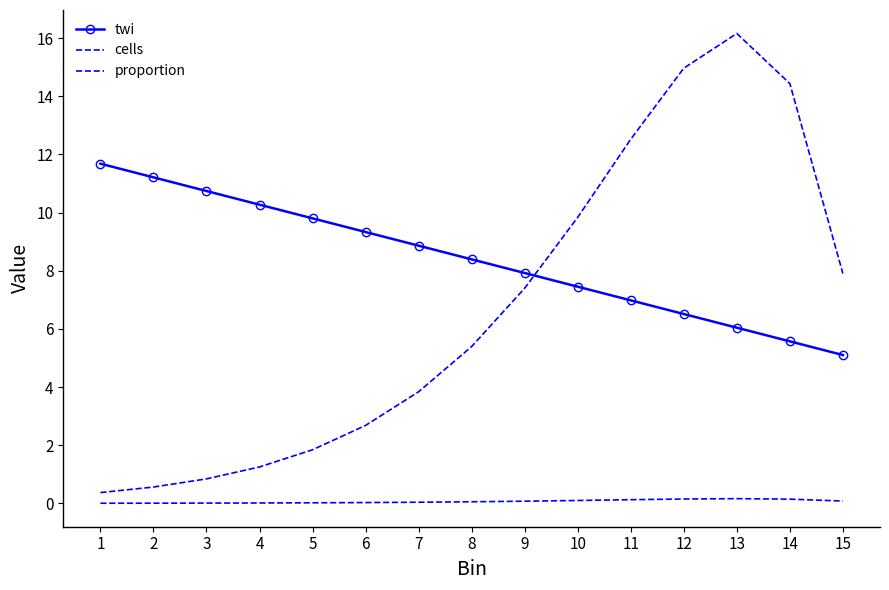

What is the total value across all series at 1?

12.1